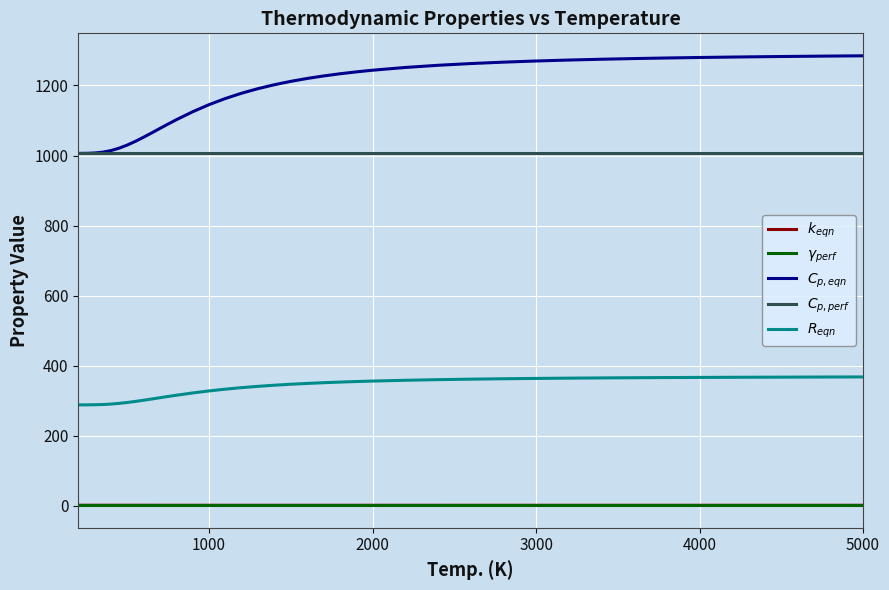

What is the maximum value shown in the chart?

1284.6